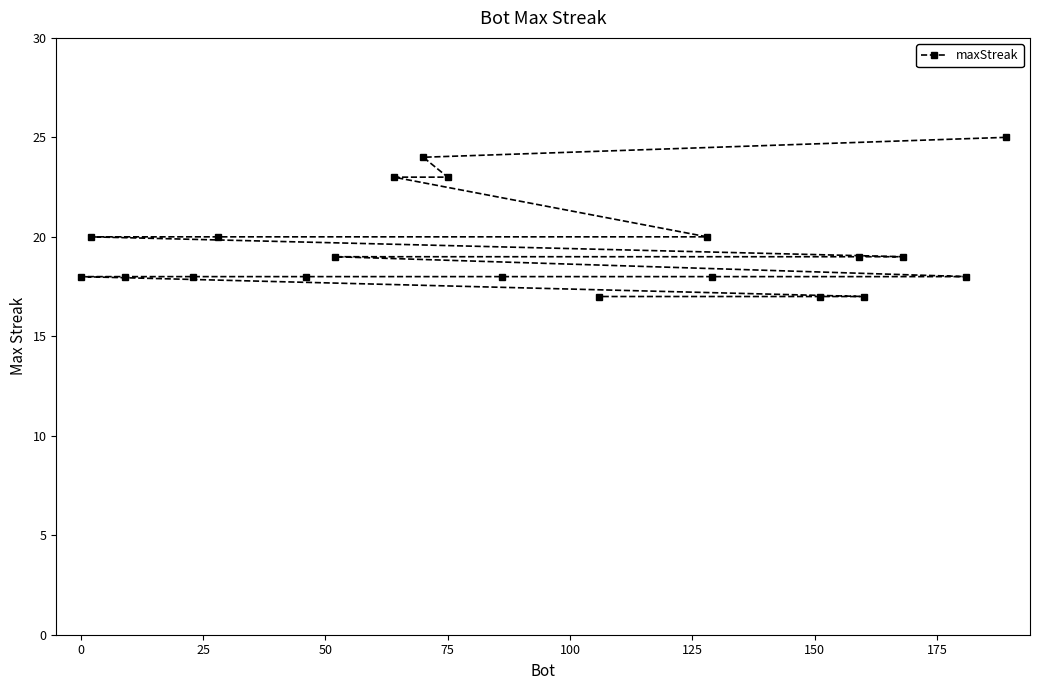

How many lines are shown in the chart?

1